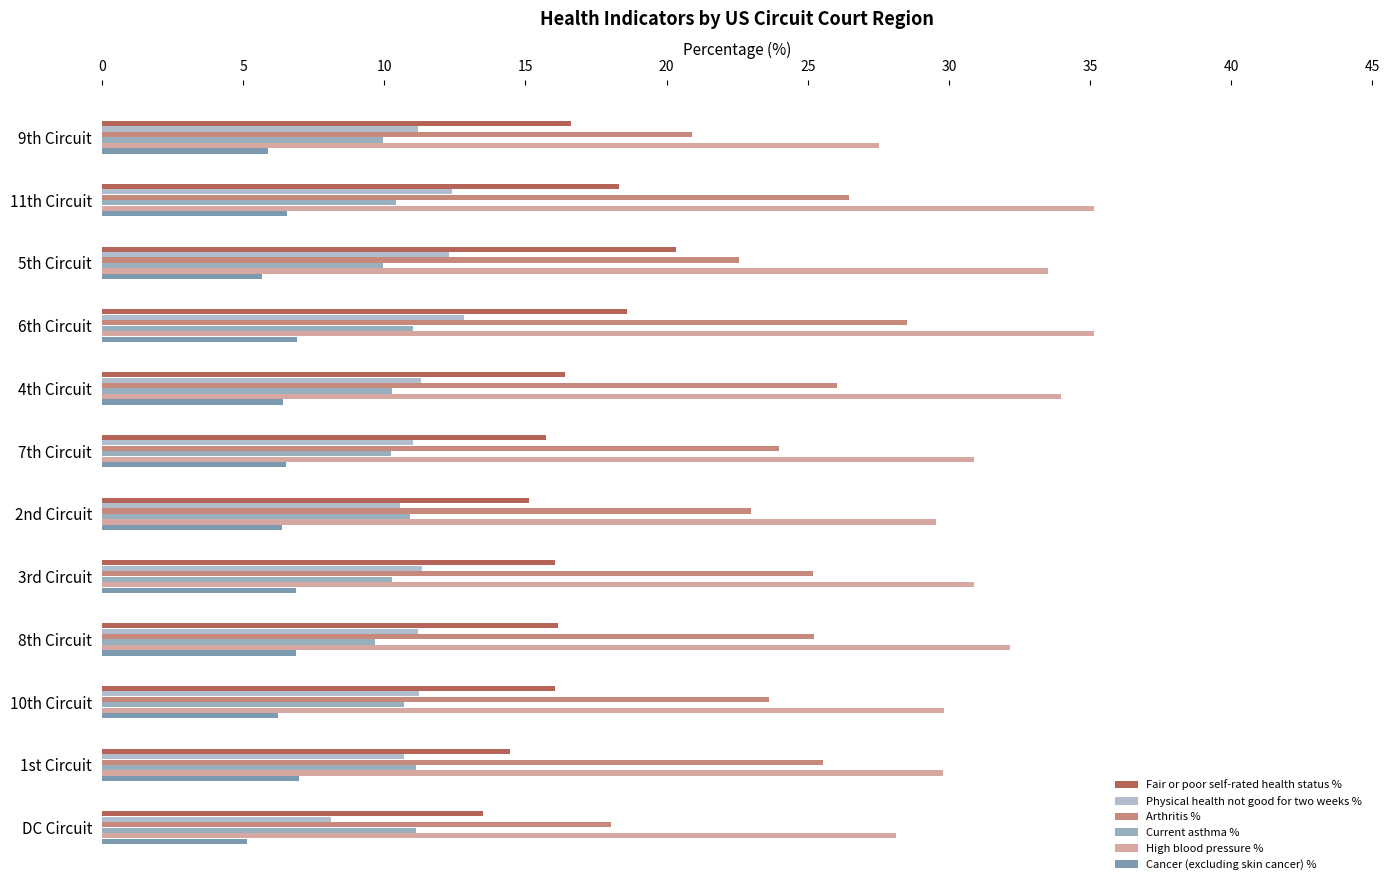

How many distinct data groups are displayed?

6